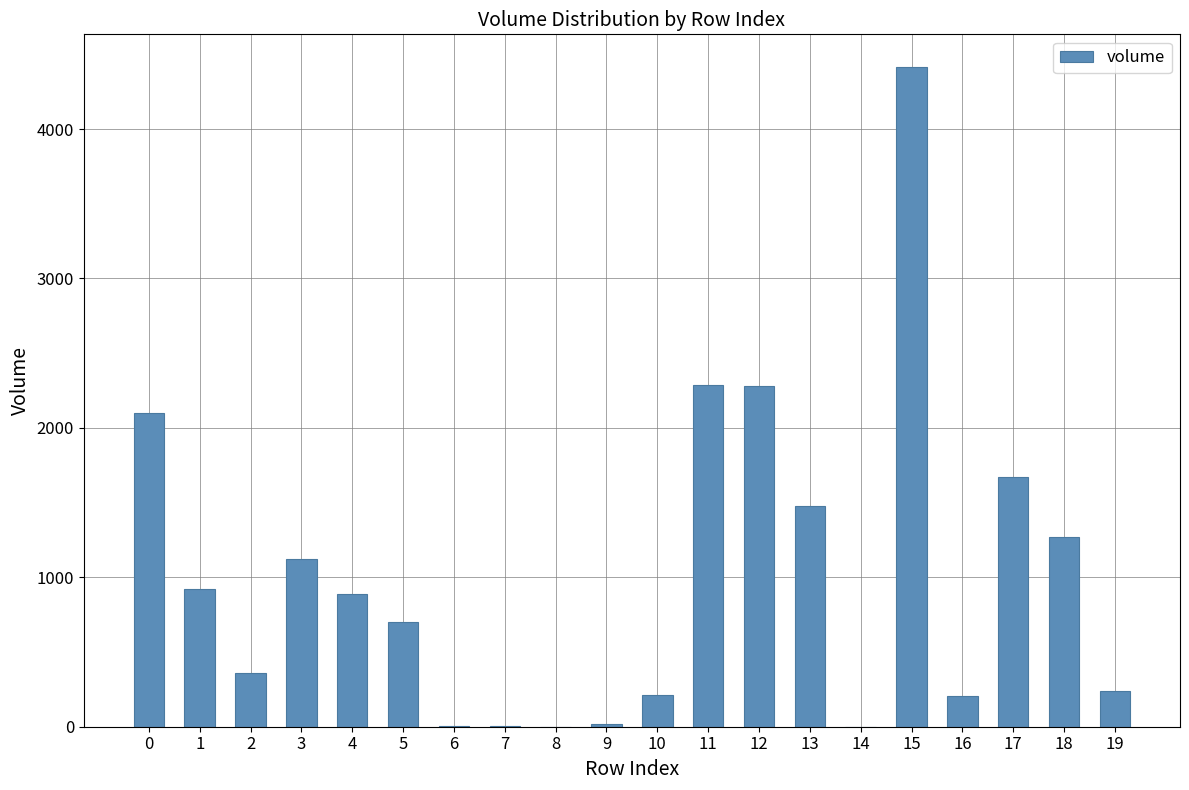

Does the chart contain stacked bars?

No